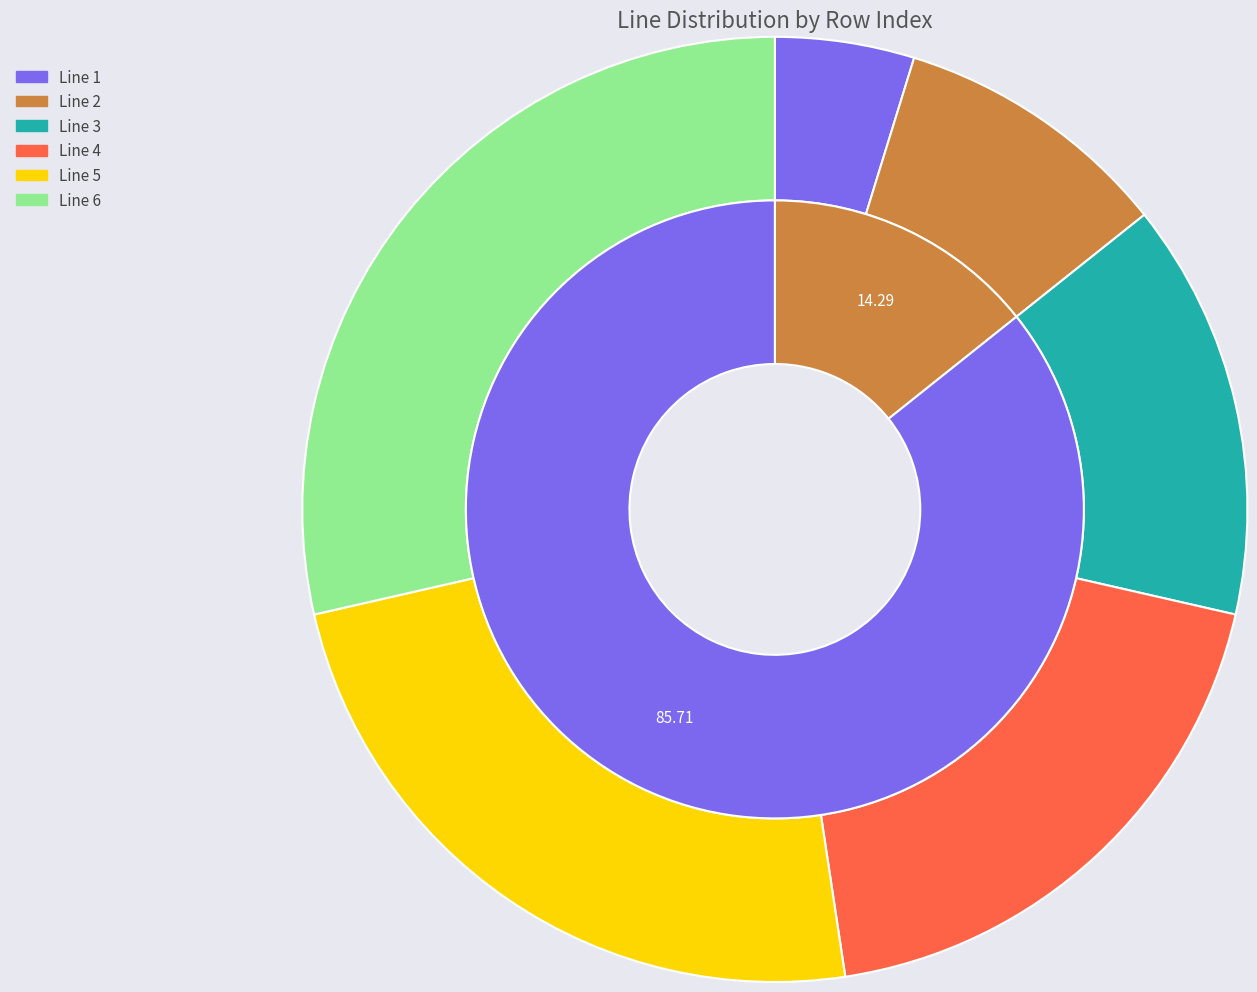

Is Line 5 the majority of the pie?

No